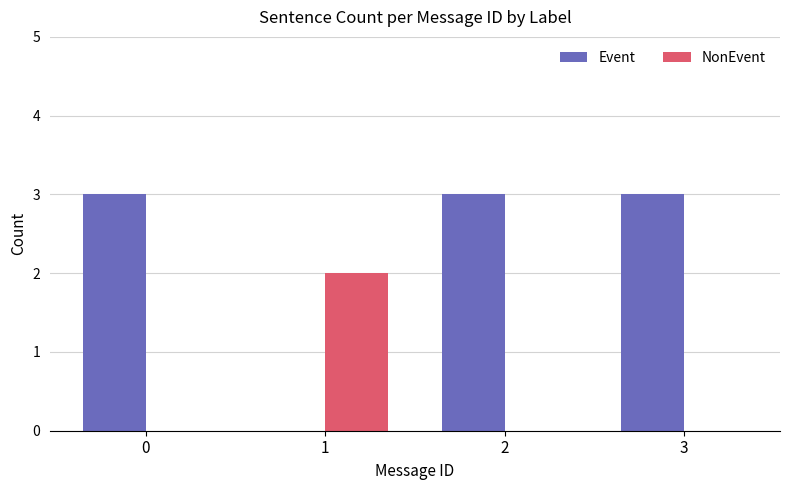

Between 0 and 1, which series saw the biggest shift?

Event